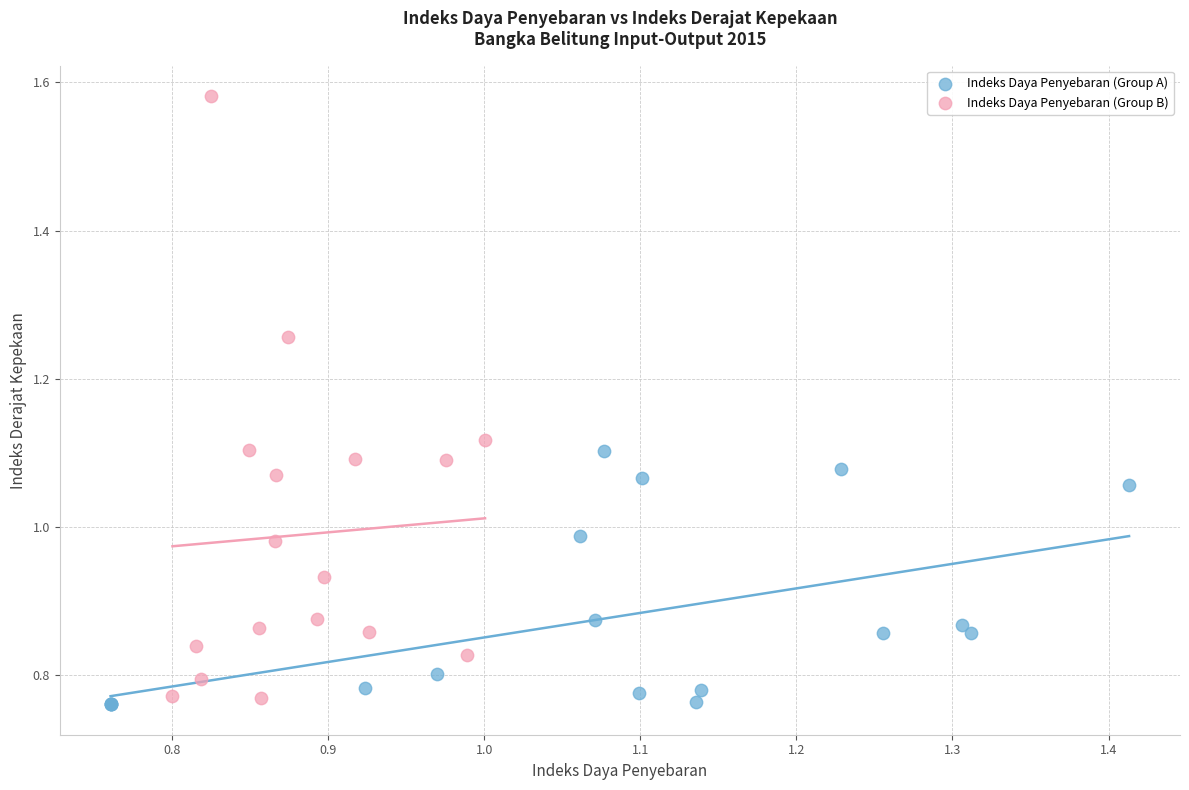

Which series reaches the maximum Y coordinate?

Indeks Daya Penyebaran (Group B)